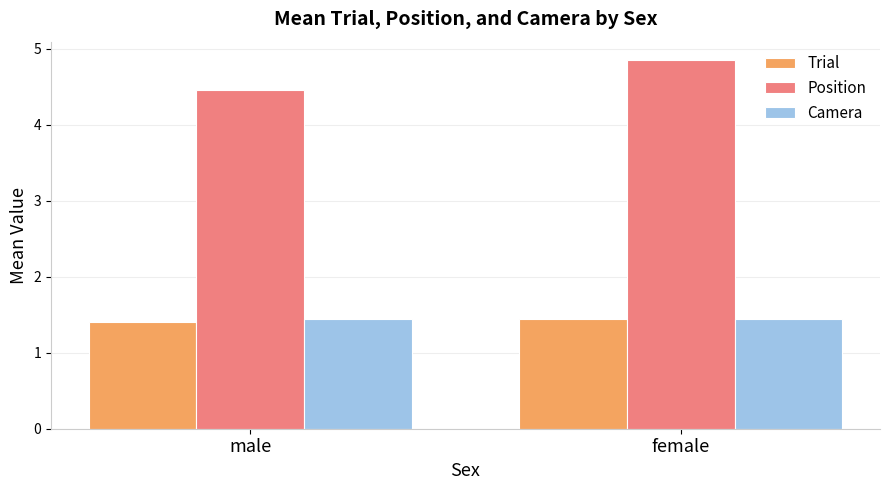

What is the average value of the Position series?

4.7